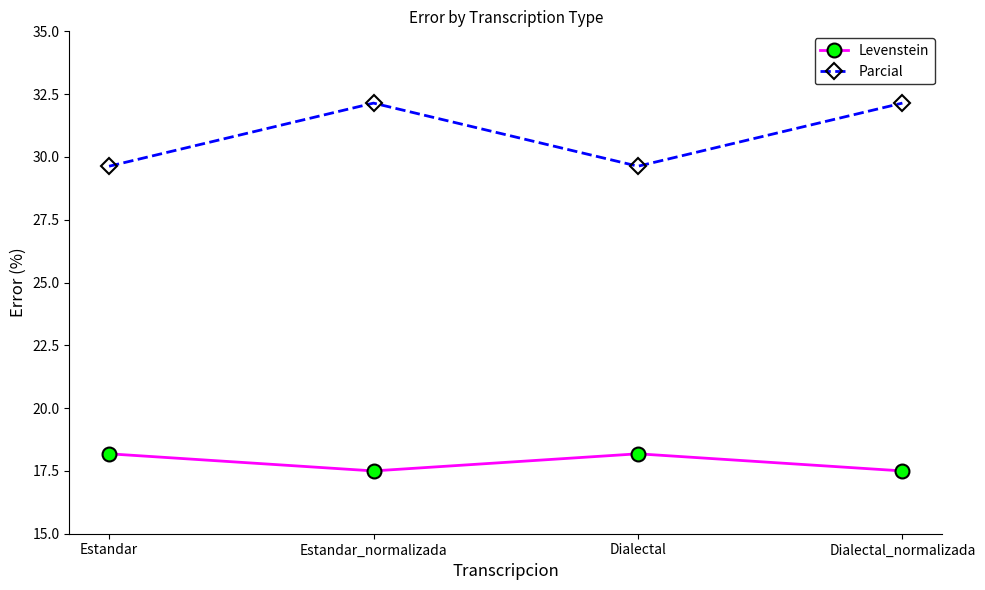

Reading left to right, list all the values displayed in this chart.

Levenstein: Estandar=18.2	Estandar_normalizada=17.5	Dialectal=18.2	Dialectal_normalizada=17.5
Parcial: Estandar=29.6	Estandar_normalizada=32.1	Dialectal=29.6	Dialectal_normalizada=32.1